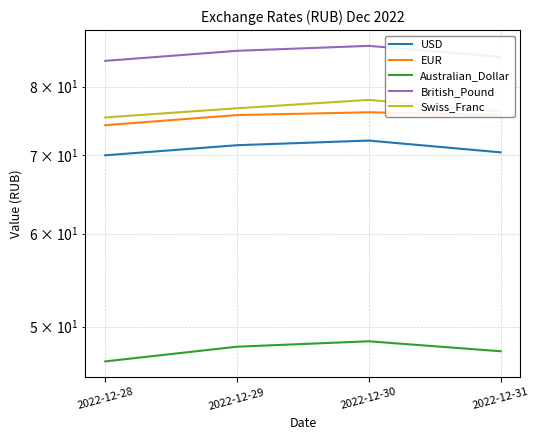

How many lines are shown in the chart?

5